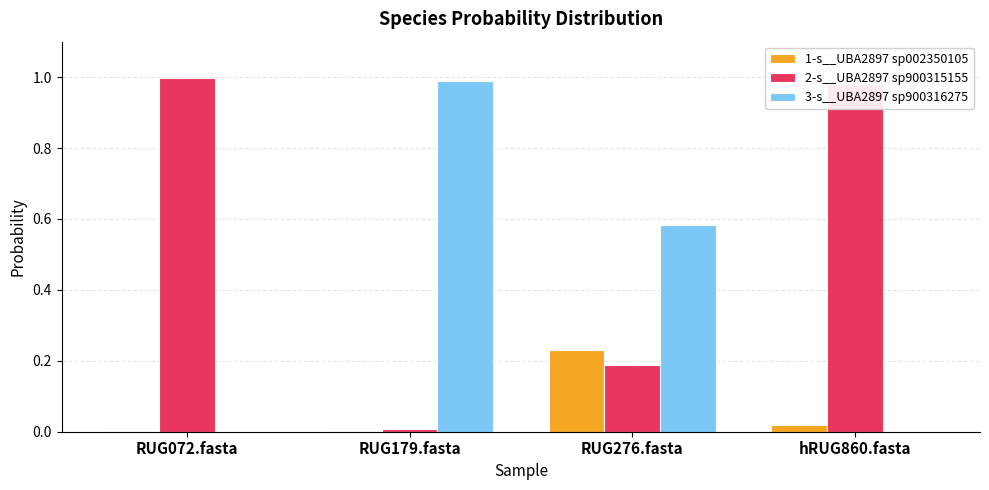

Is the value of 1-s__UBA2897 sp002350105 at RUG276.fasta greater than the value of 3-s__UBA2897 sp900316275 at hRUG860.fasta?

Yes